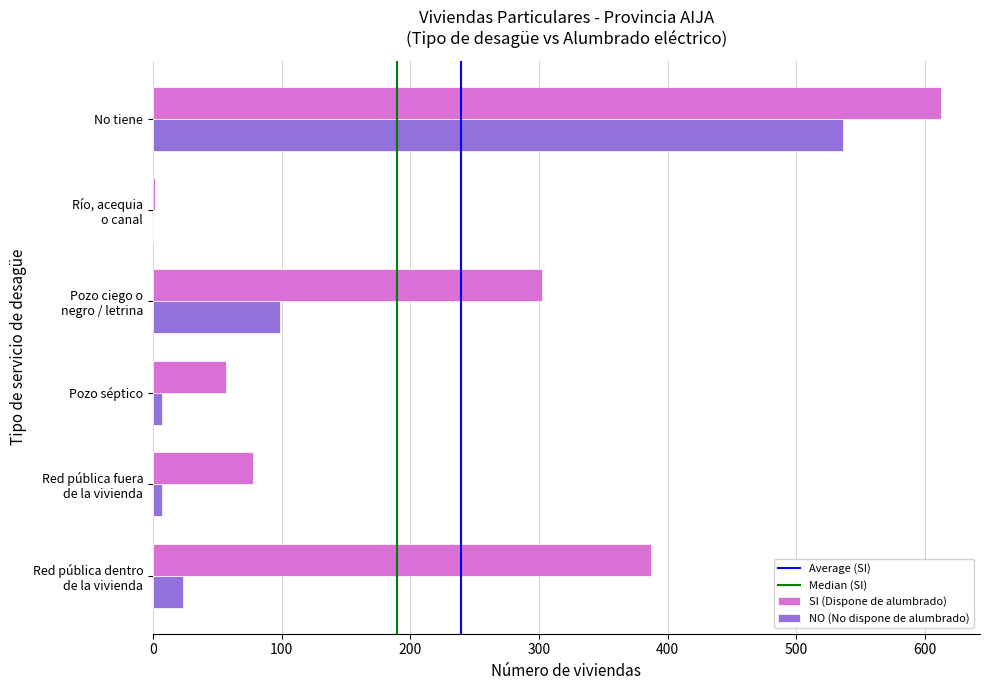

Count the number of data series in this chart.

2